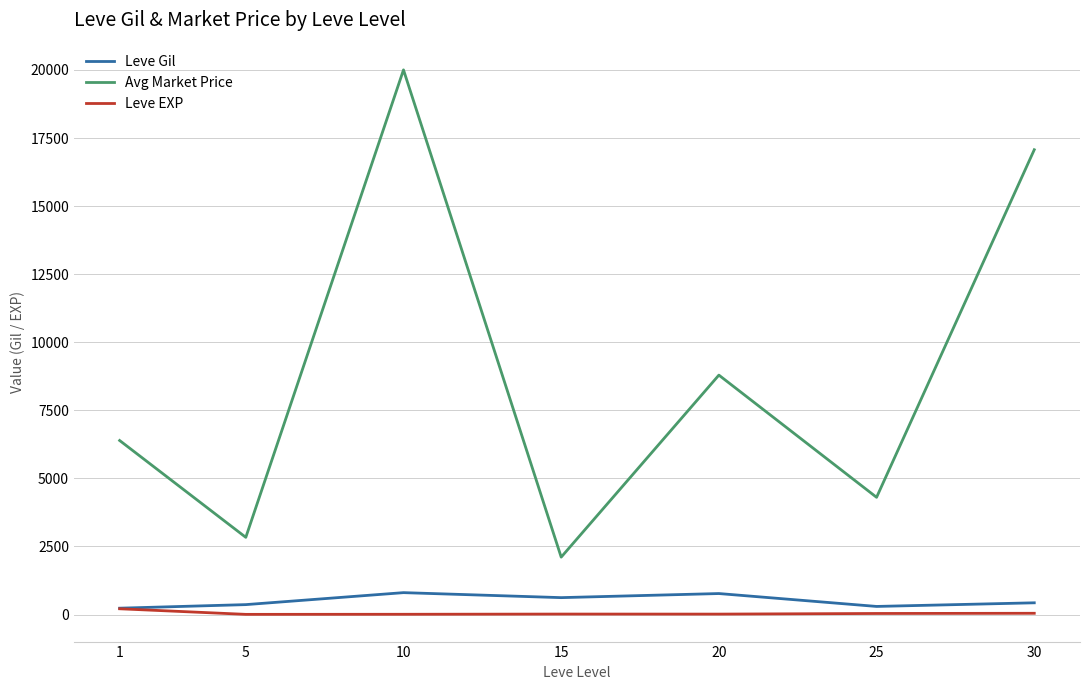

Is the value of Avg Market Price at 25 greater than the value of Leve EXP at 10?

Yes